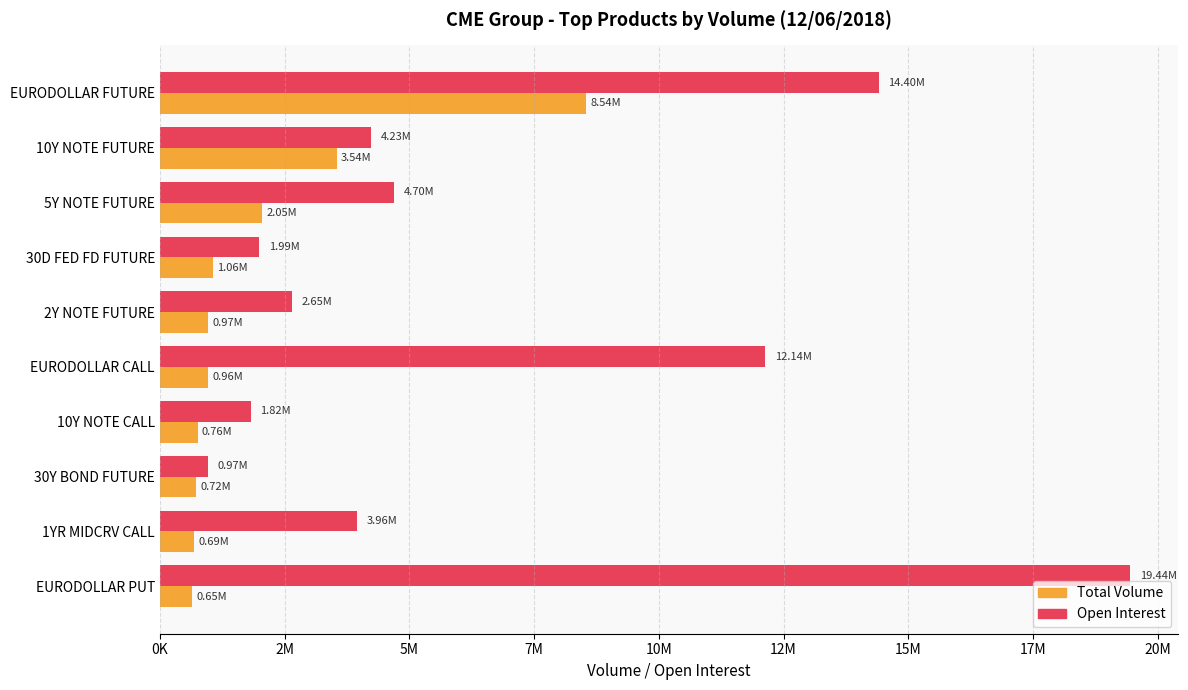

List the series in order of their overall mean, lowest first.

Total Volume, Open Interest